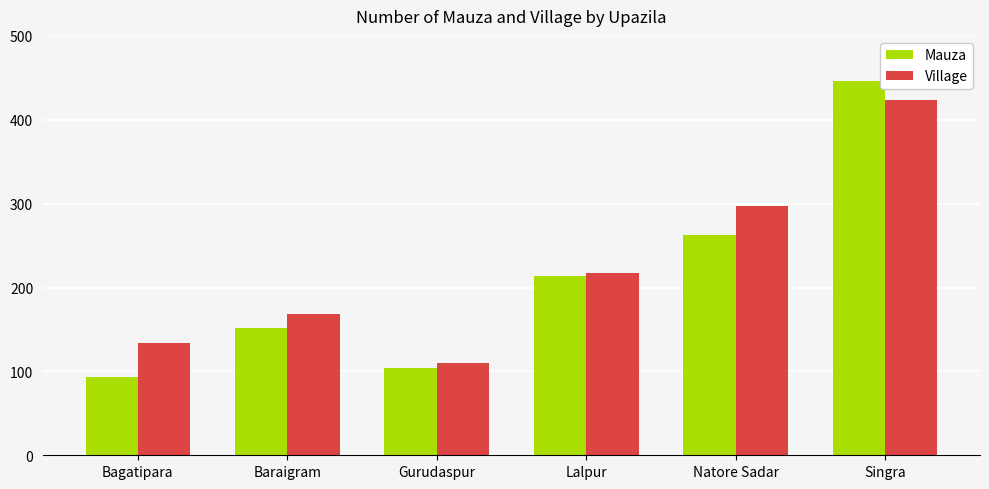

True or false: Mauza has a value of 214 at Lalpur.

True